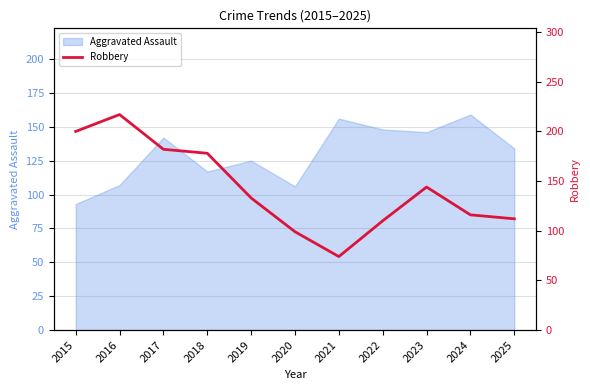

At which label does Aggravated Assault reach its minimum?

2015